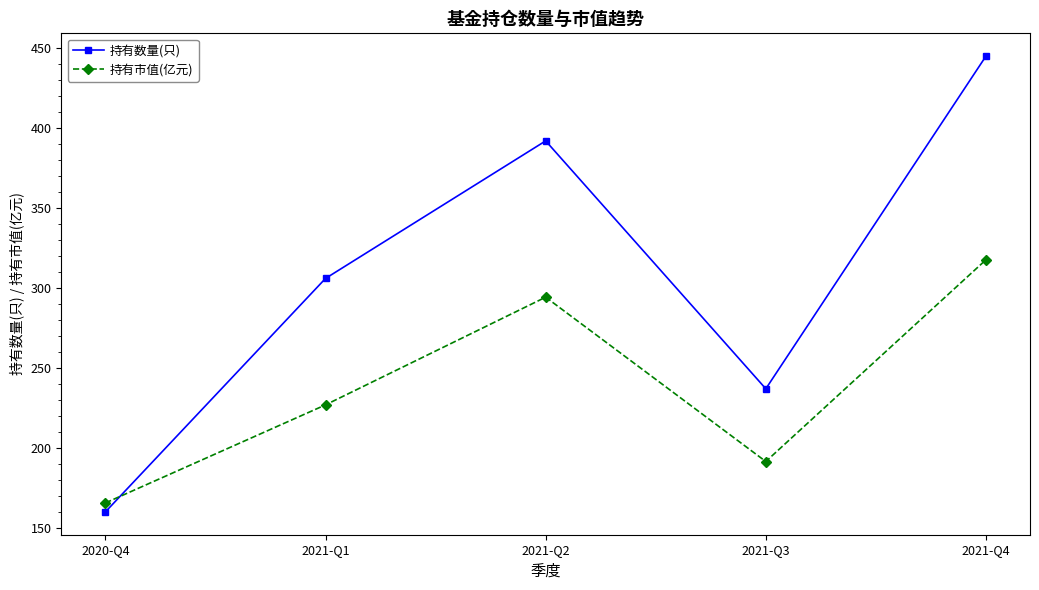

What is the total value across all series at 2021-Q3?

428.5